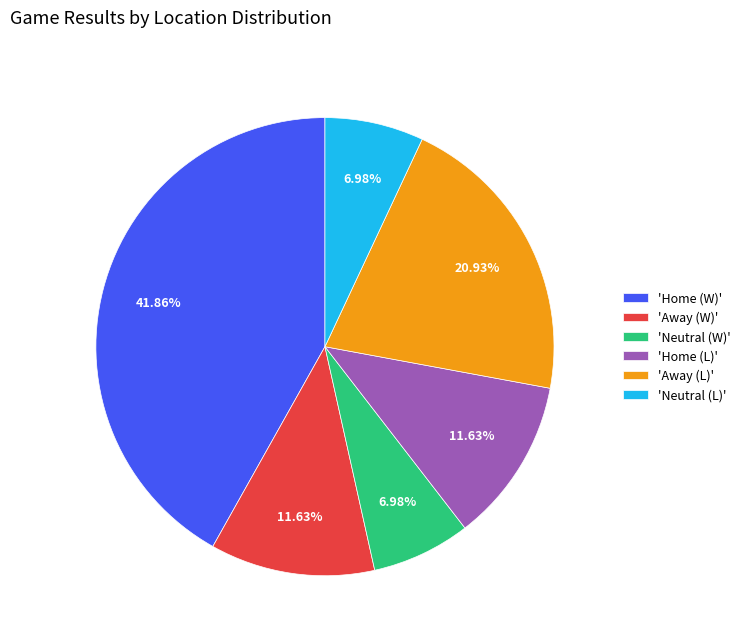

Is there any slice that represents more than half of the pie?

No